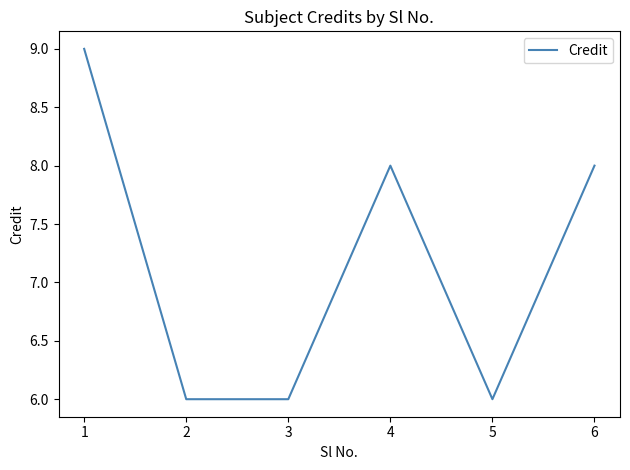

What is the smallest value displayed?

6